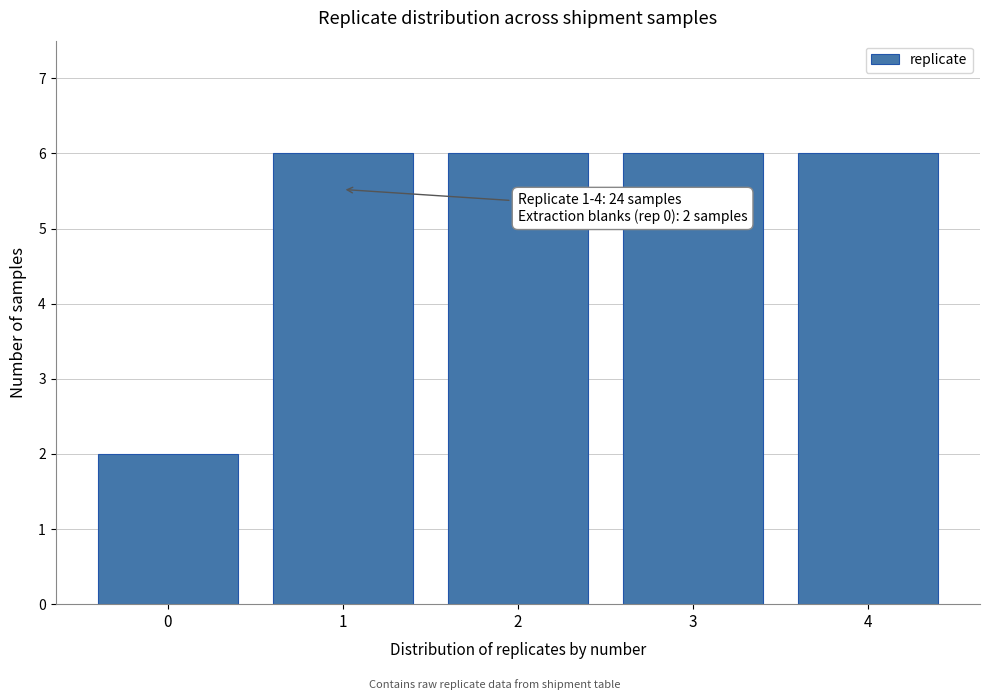

Reading left to right, what are all the values shown in this chart?

0=2	1=6	2=6	3=6	4=6